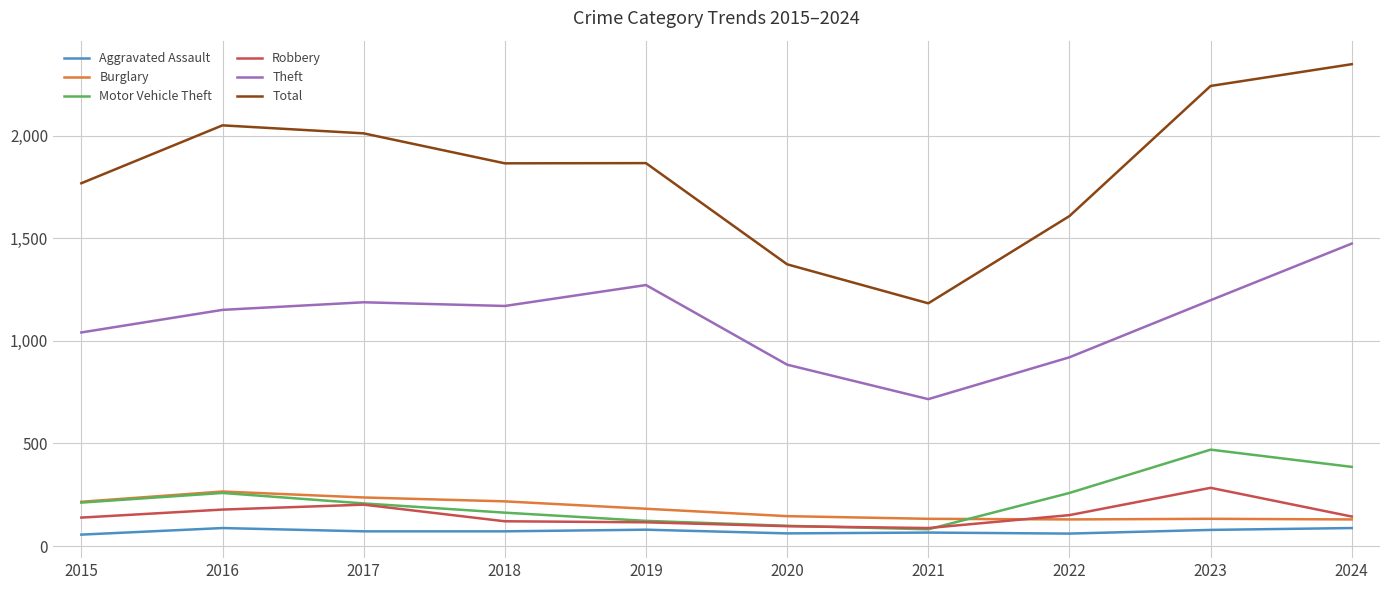

How many series are shown in this chart?

6